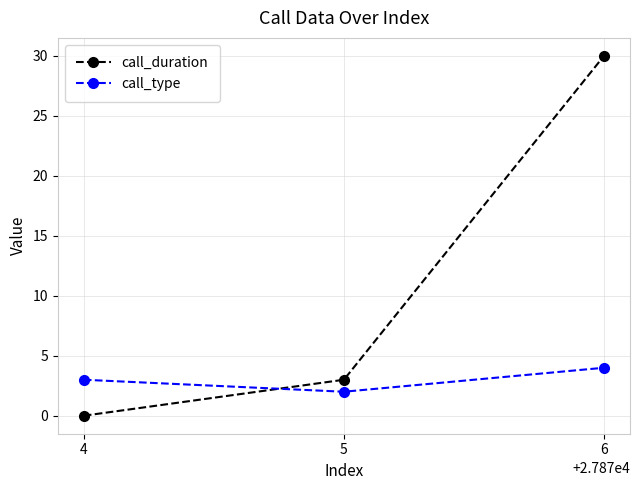

What is the difference between the call_type values at 5 and 6?

2